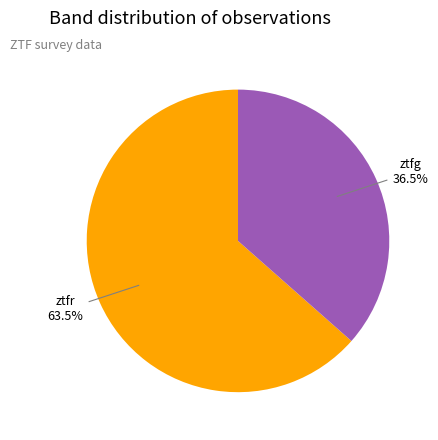

How many slices are in this pie chart?

2